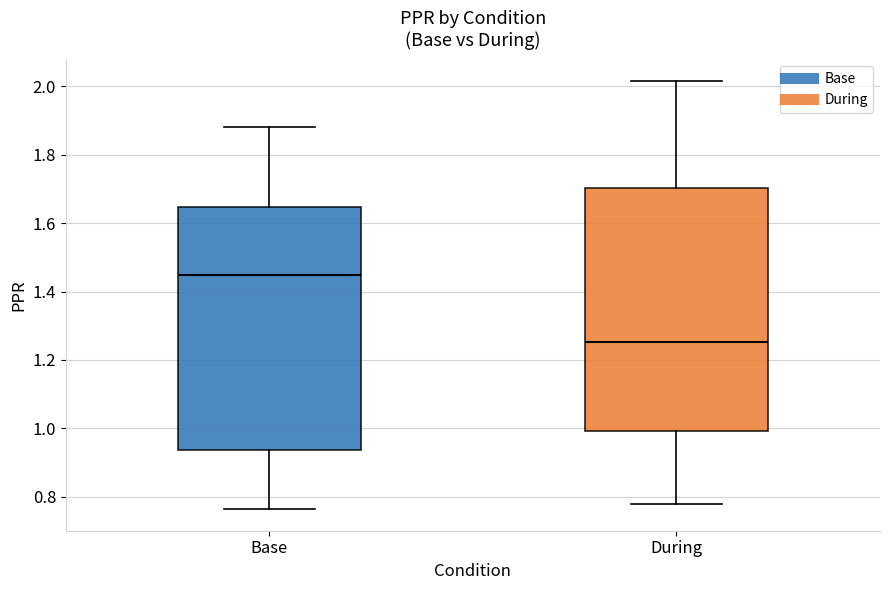

Where is the lower edge of the box for During on the y-axis? The values are not printed on the chart, so give them approximately, as read against the axis.

1.00